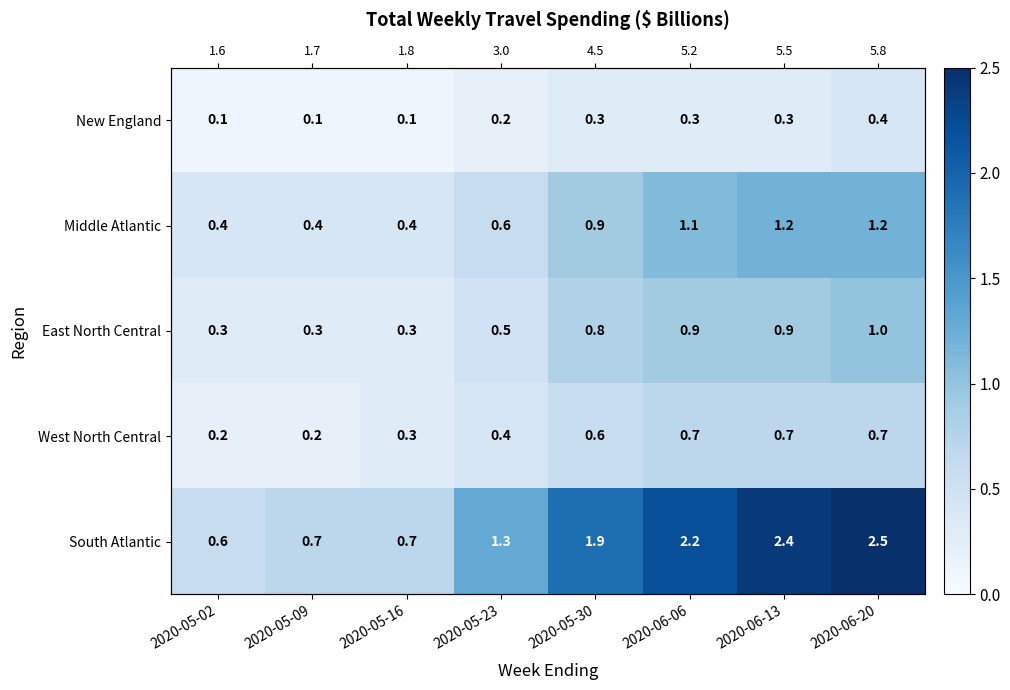

Is the value of South Atlantic at 2020-06-06 greater than the value of Middle Atlantic at 2020-06-13?

Yes